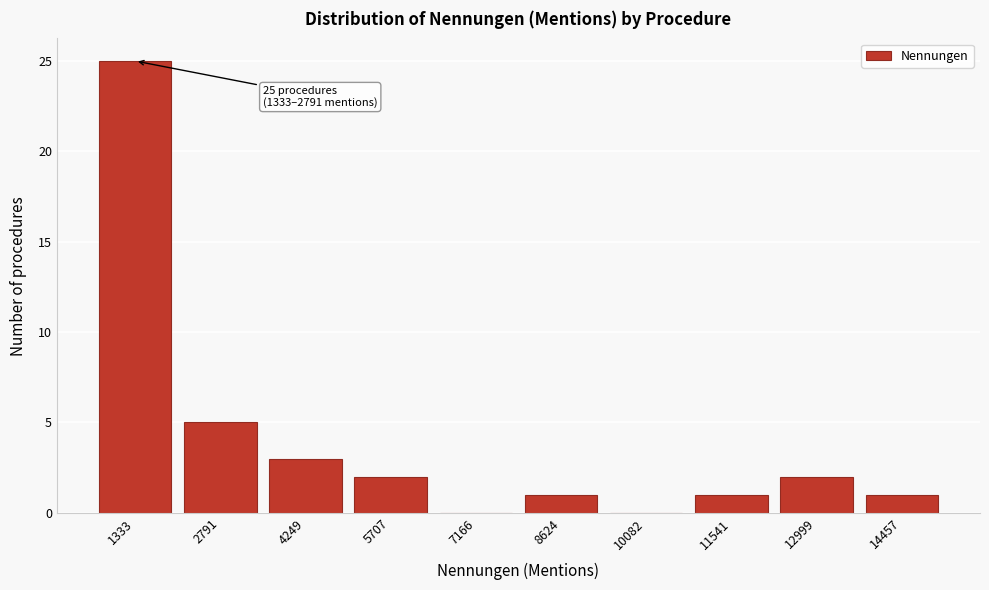

Reading right to left, list all the values displayed in this chart.

14457=1	12999=2	11541=1	10082=0	8624=1	7166=0	5707=2	4249=3	2791=5	1333=25